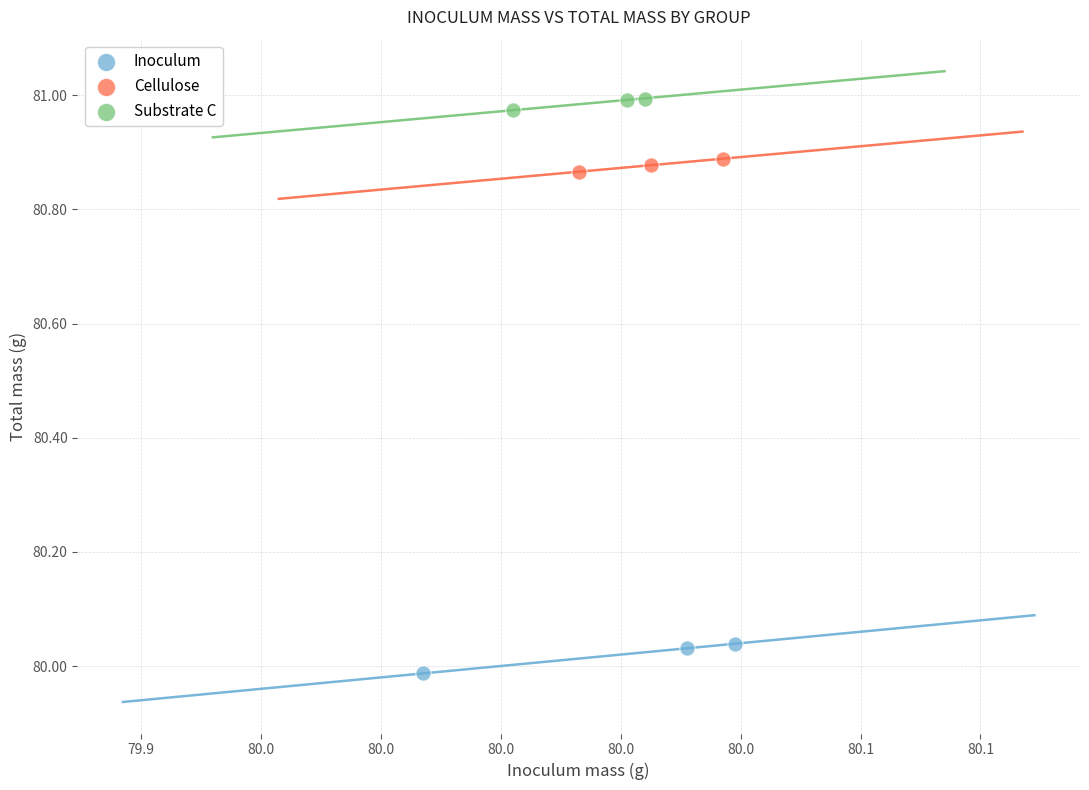

Which series contains the lowest Y value?

Inoculum